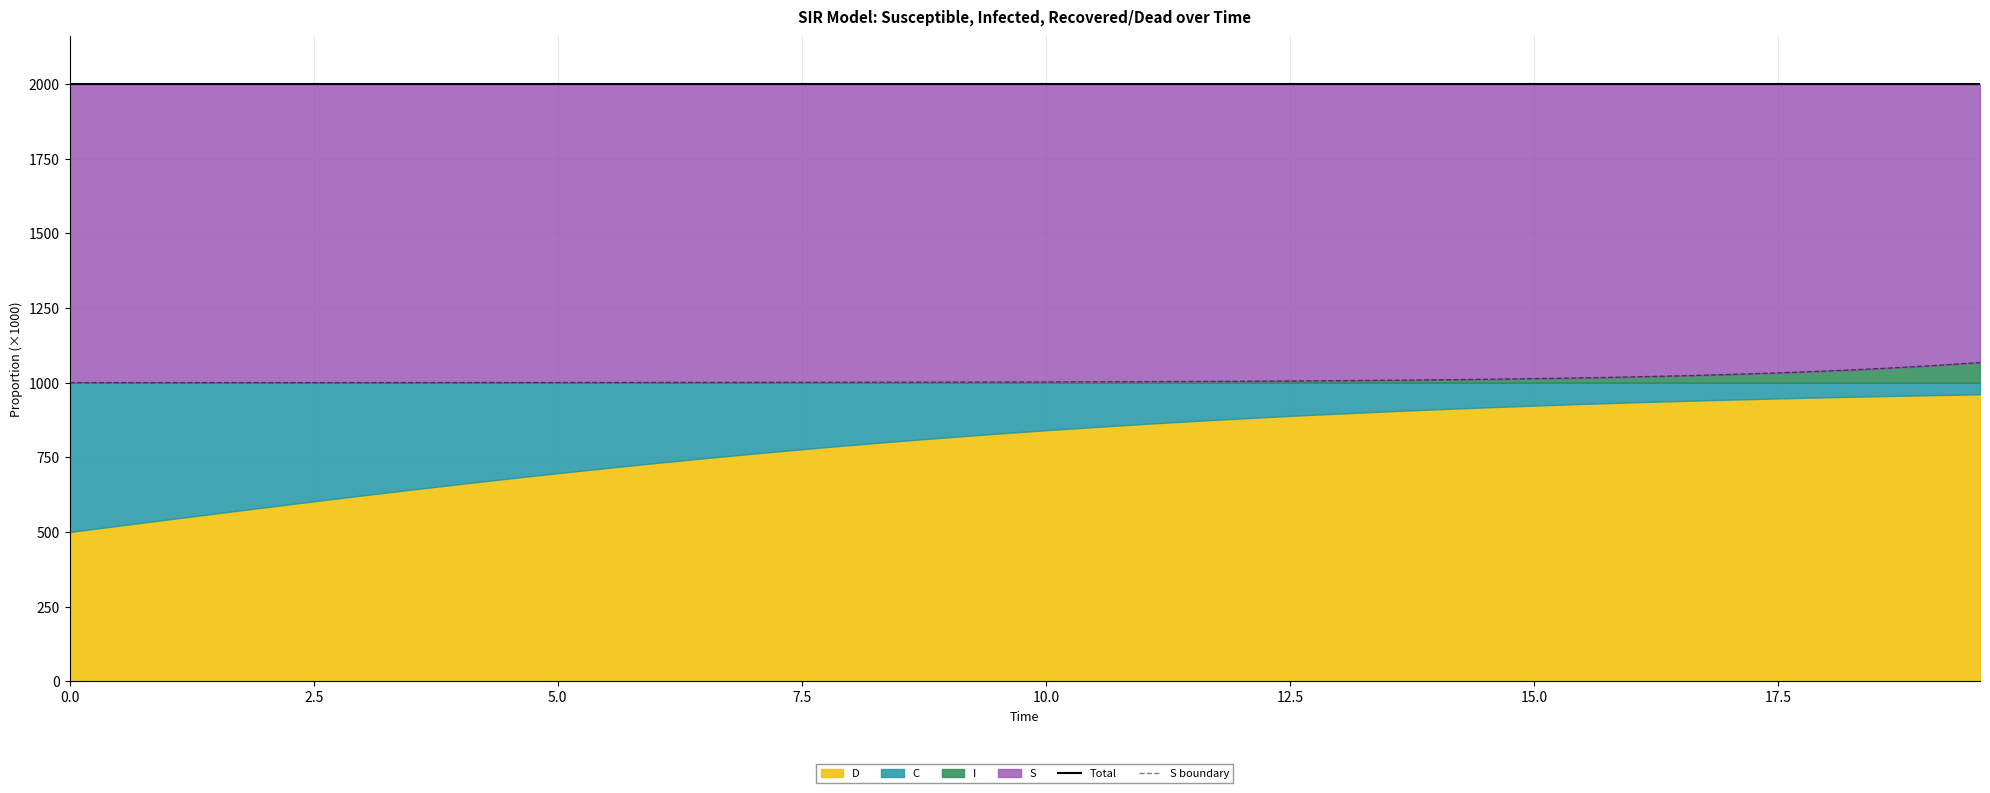

True or false: S boundary has more than 1 interior local peaks.

False